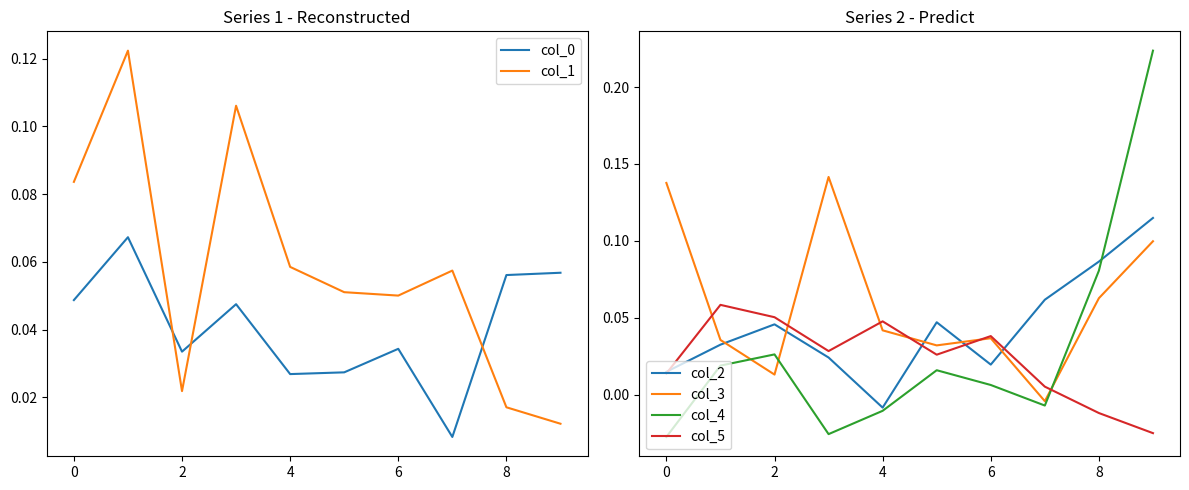

In col_4, how many points are lower than both neighbors (excluding endpoints)?

2